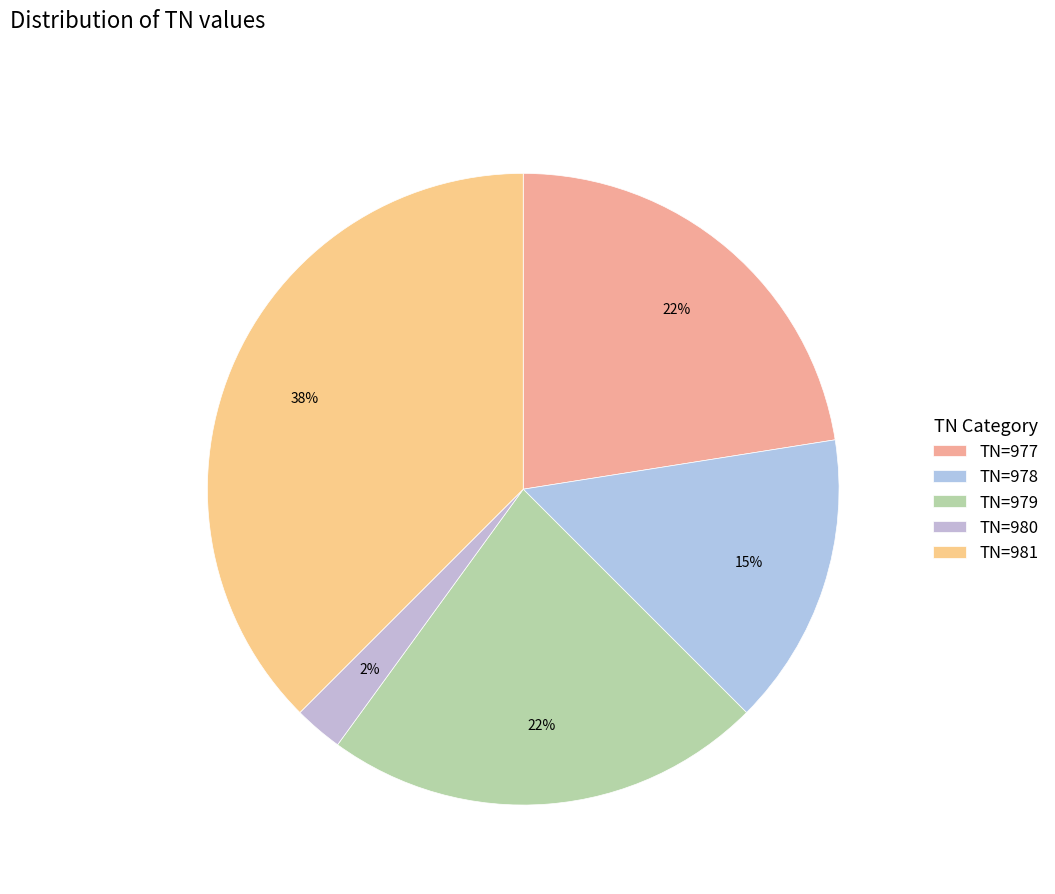

To the nearest percent, what is the average slice percentage?

20%